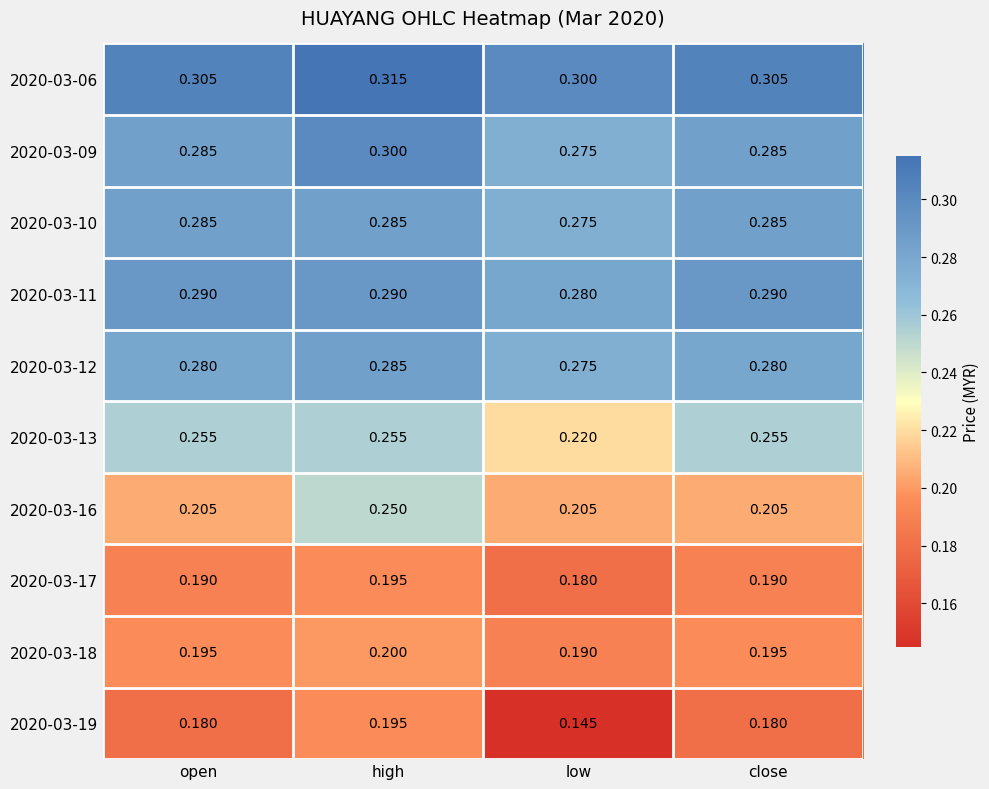

What is the difference between the highest and lowest values at low?

0.2